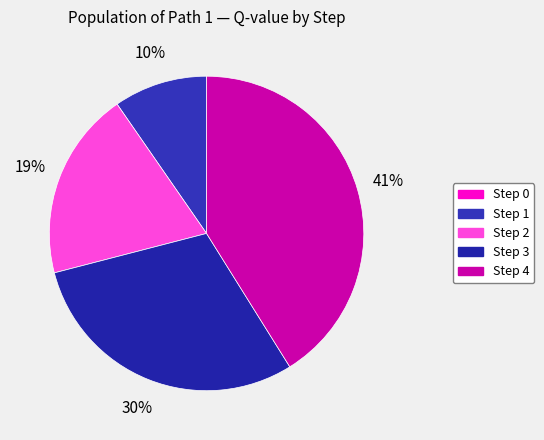

Rank the categories by value from lowest to highest.

Step 0, Step 1, Step 2, Step 3, Step 4